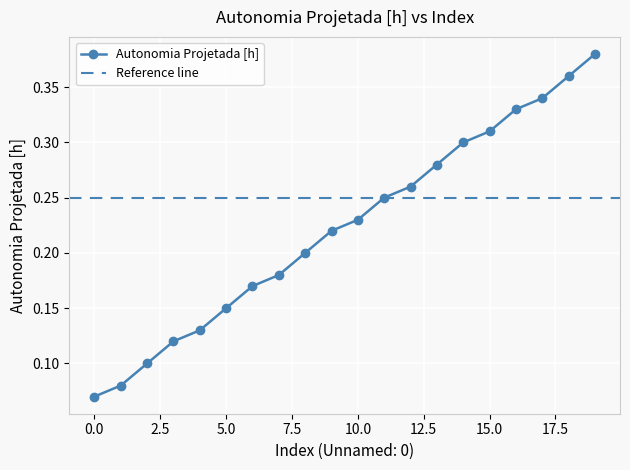

Between 6 and 12, which is larger?

12